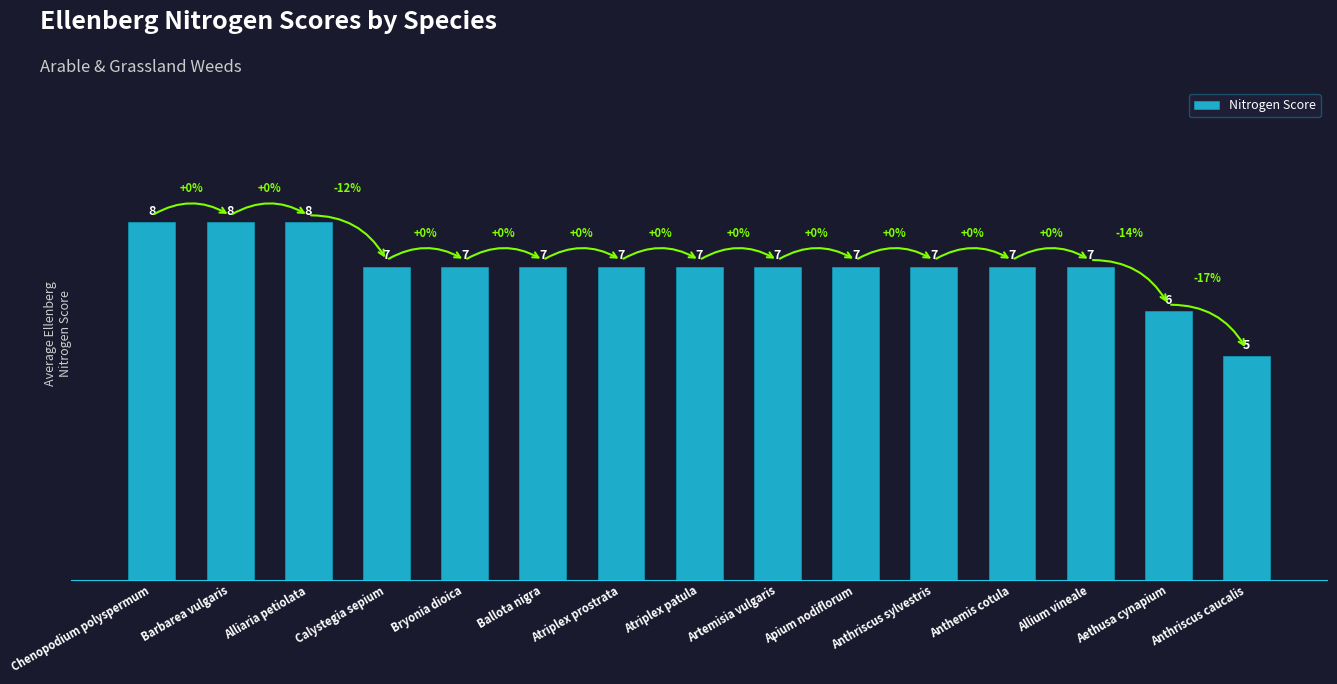

Are the bars grouped side by side (vs. stacked)?

No